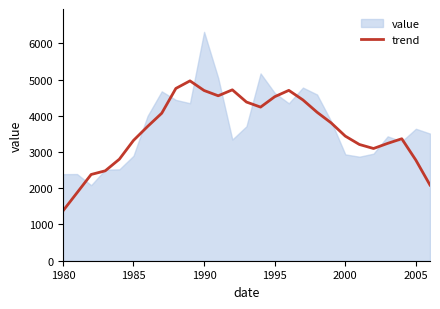

Which category has the lowest value in the trend series?

1980